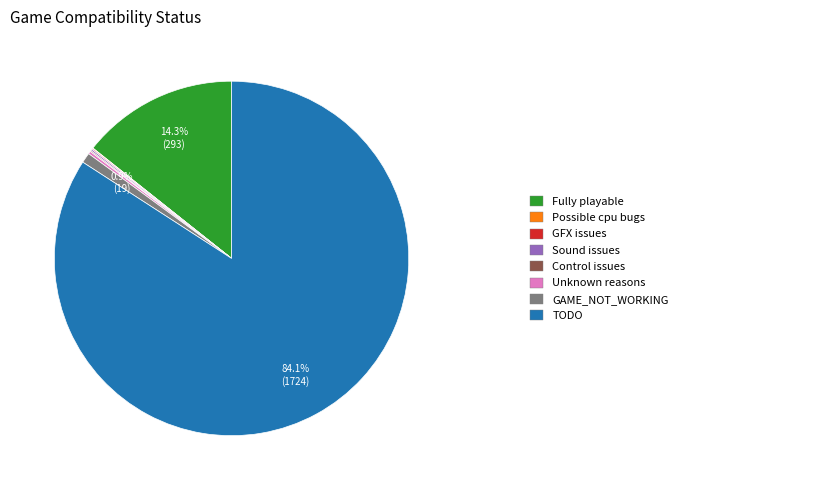

Is there a majority slice in this chart?

Yes